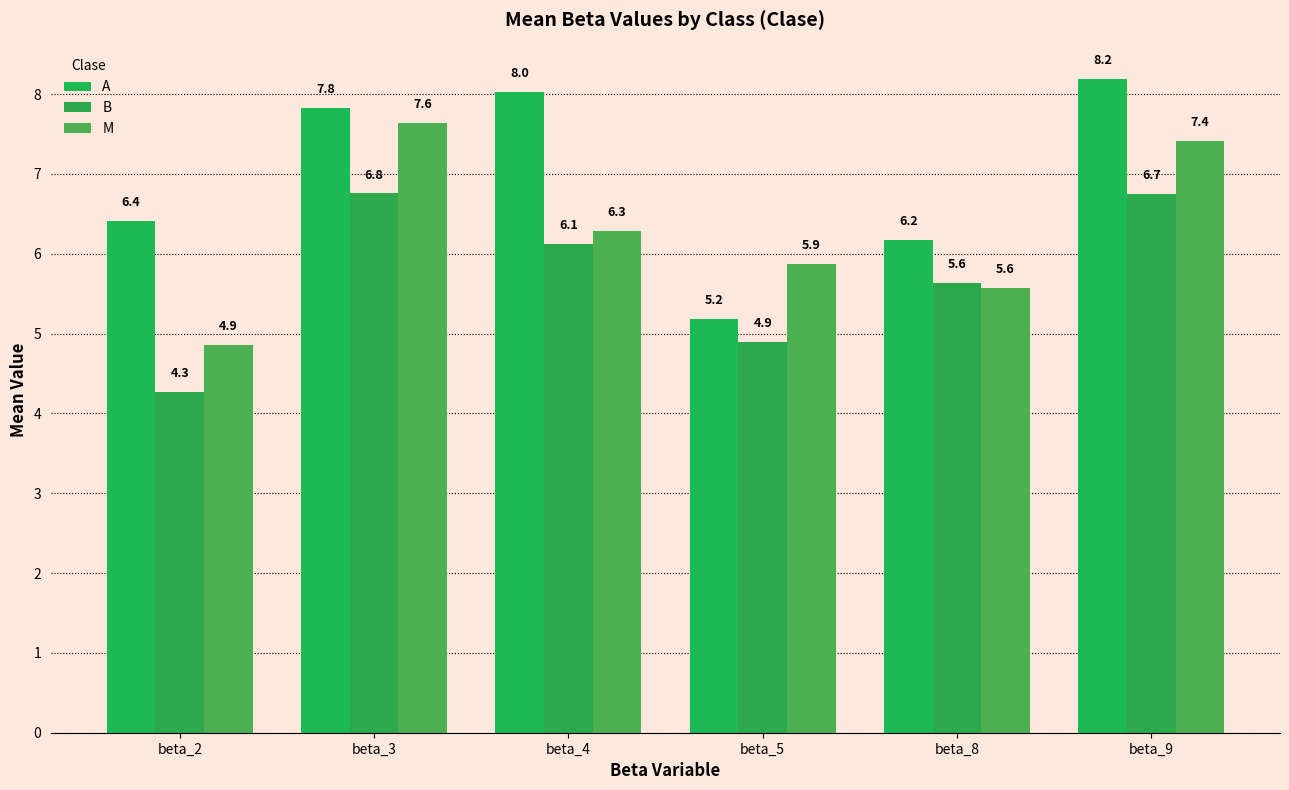

What is the value of the M bar at the 5th from the left?

5.6